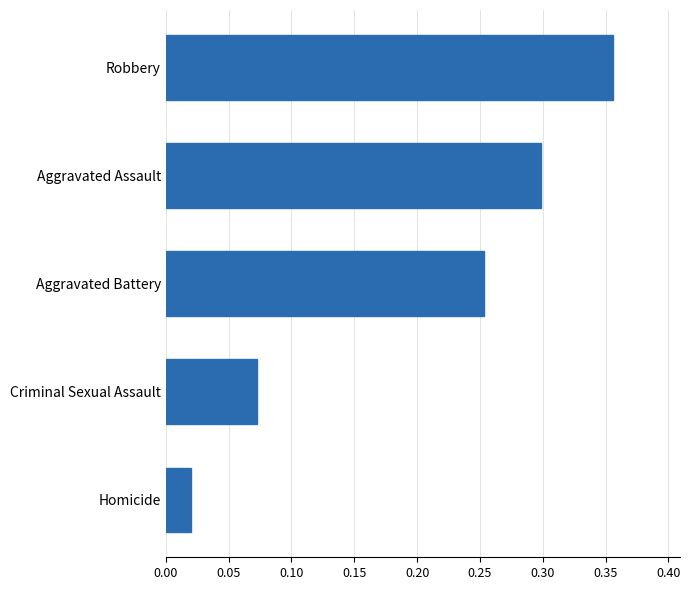

Rank the categories by value from highest to lowest.

Robbery, Aggravated Assault, Aggravated Battery, Criminal Sexual Assault, Homicide